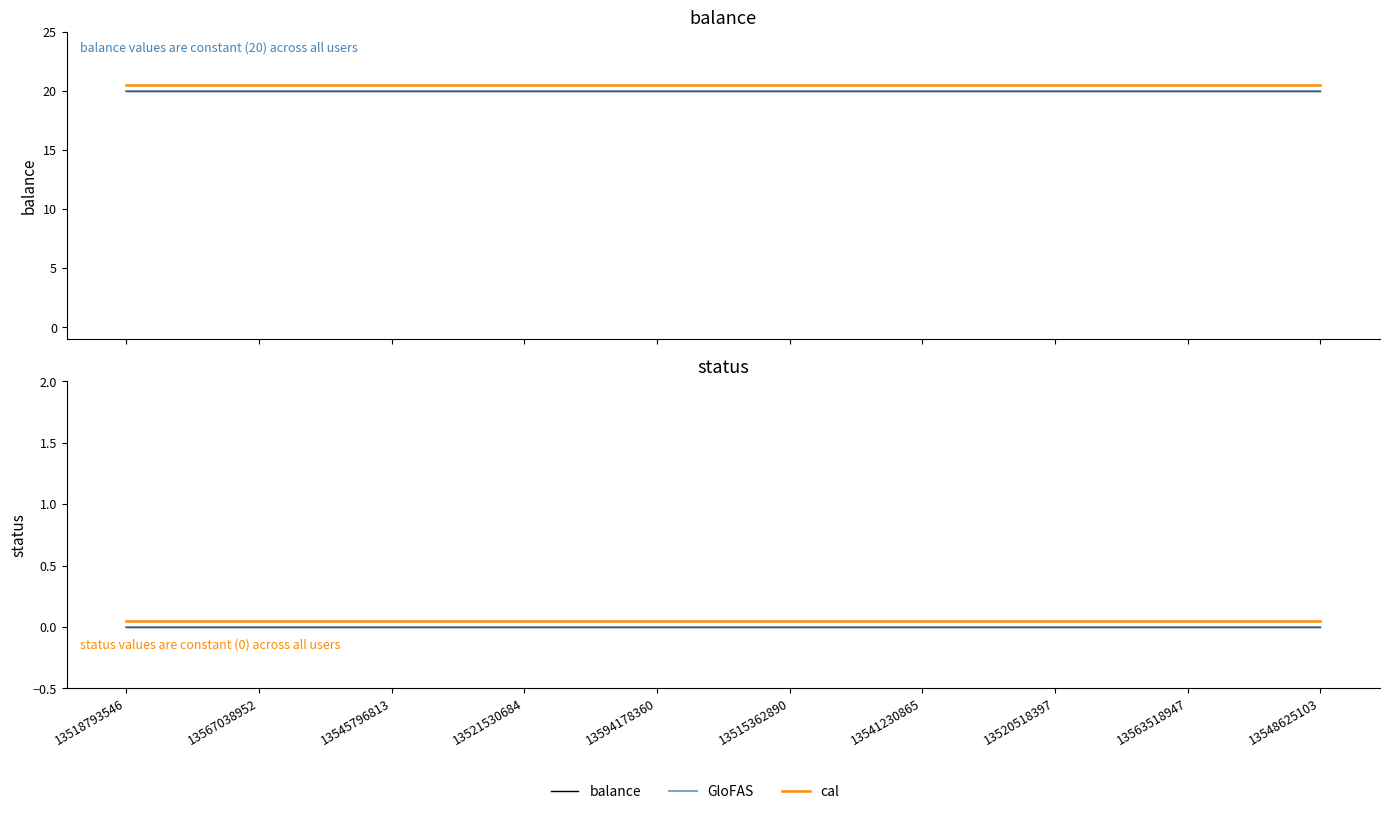

Reading right to left, extract all data points from this chart.

balance: 20.0	20.0	20.0	20.0	20.0	20.0	20.0	20.0	20.0	20.0
GloFAS: 0.0	0.0	0.0	0.0	0.0	0.0	0.0	0.0	0.0	0.0
cal: 0.1	0.1	0.1	0.1	0.1	0.1	0.1	0.1	0.1	0.1
status: 0.0	0.0	0.0	0.0	0.0	0.0	0.0	0.0	0.0	0.0